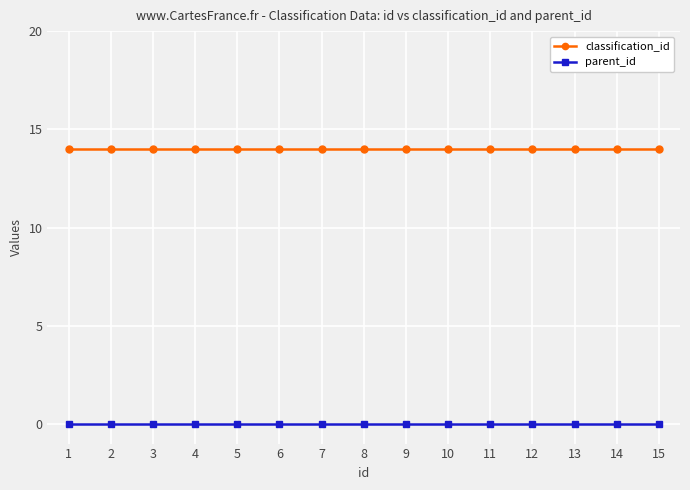

What is the difference between the highest and lowest values at 12?

14